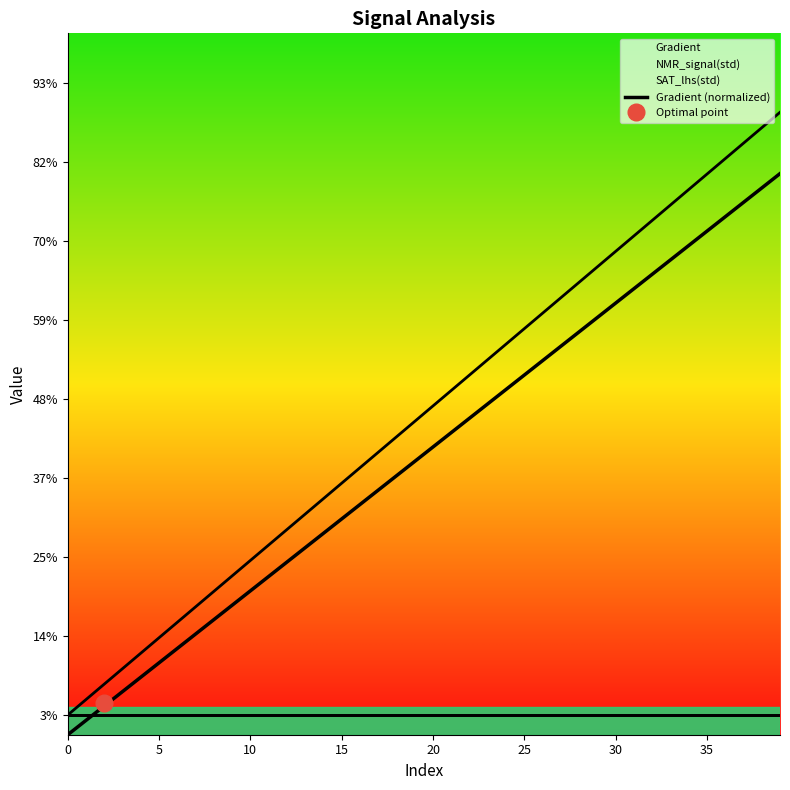

True or false: the data shows 16.9 at 30.

True